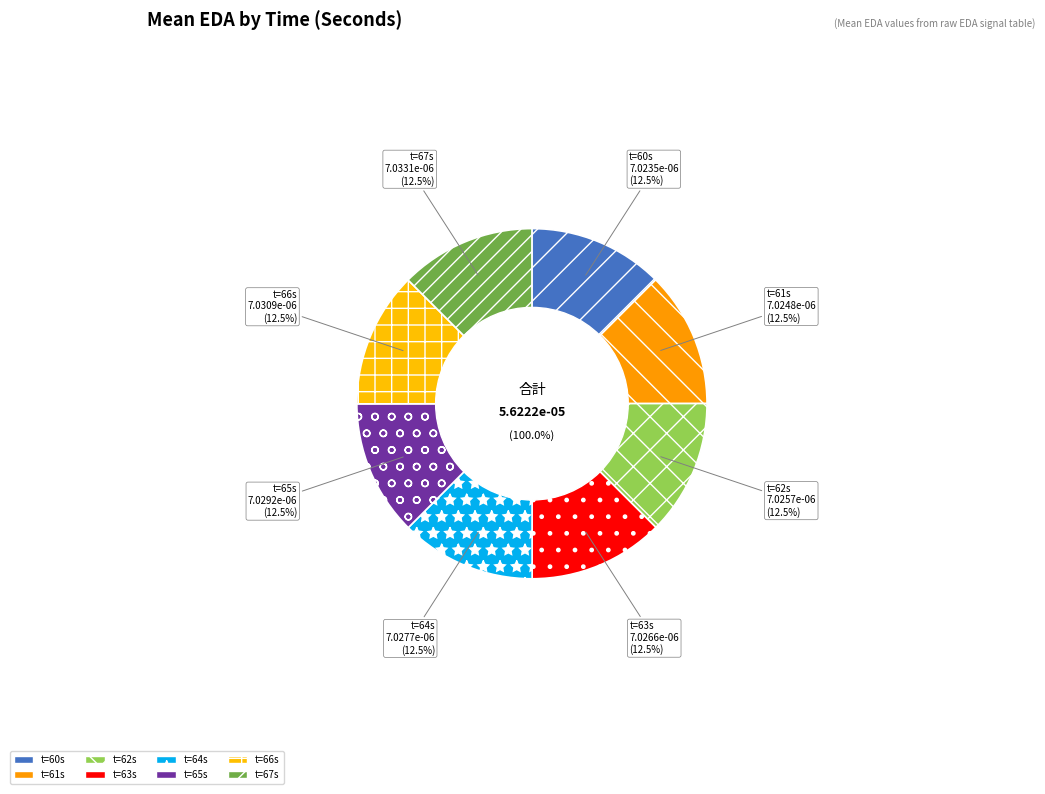

What portion of the pie excludes 60?

87.5%